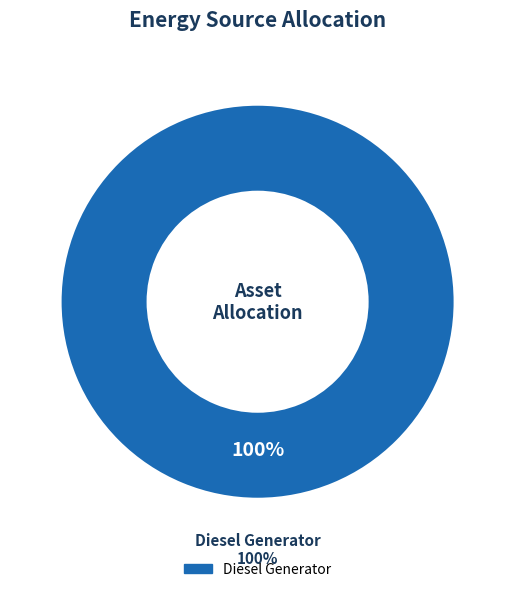

The Owned PV slice represents 1% of the pie. True or false?

False